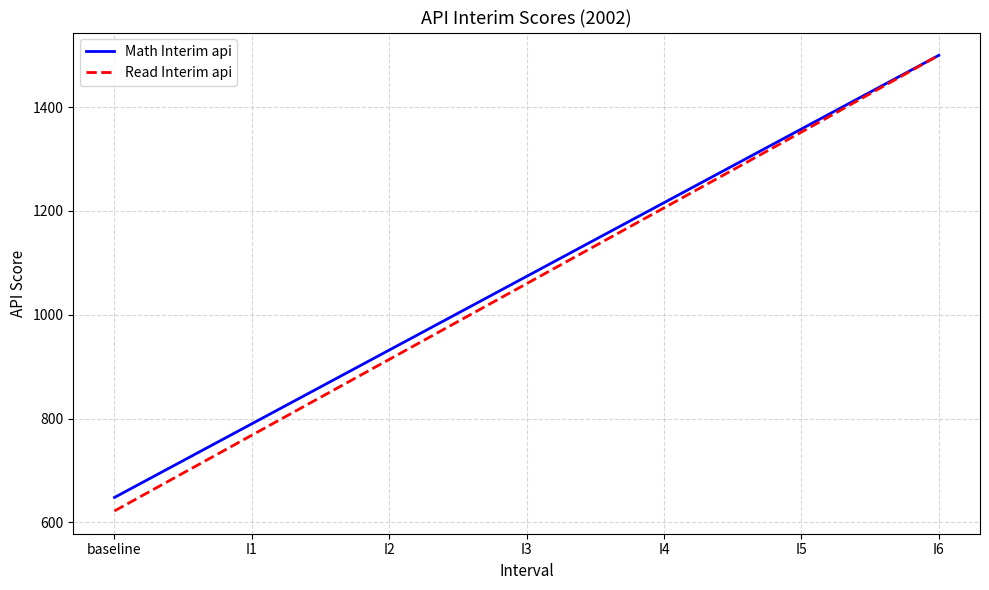

Which series has the largest total across all categories?

Math Interim api